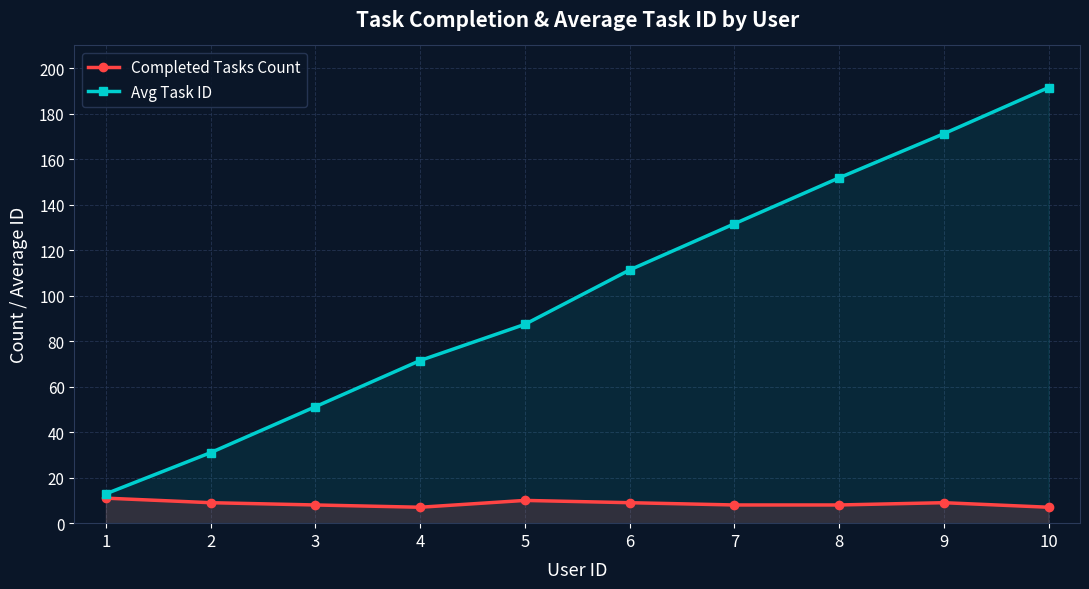

Does the chart have visible grid lines?

Yes